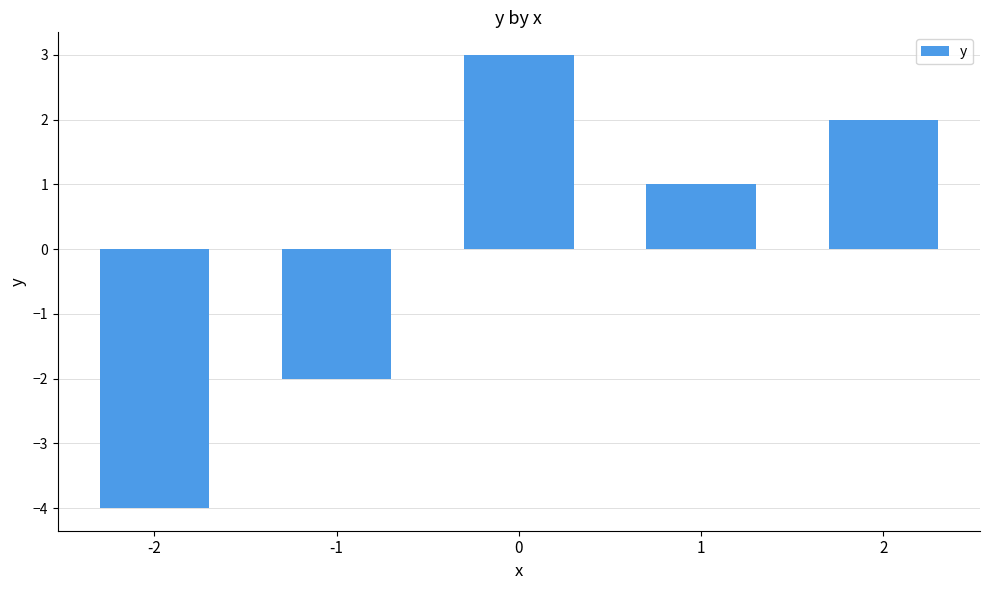

Reading left to right, list all the values displayed in this chart.

-2=-4	-1=-2	0=3	1=1	2=2